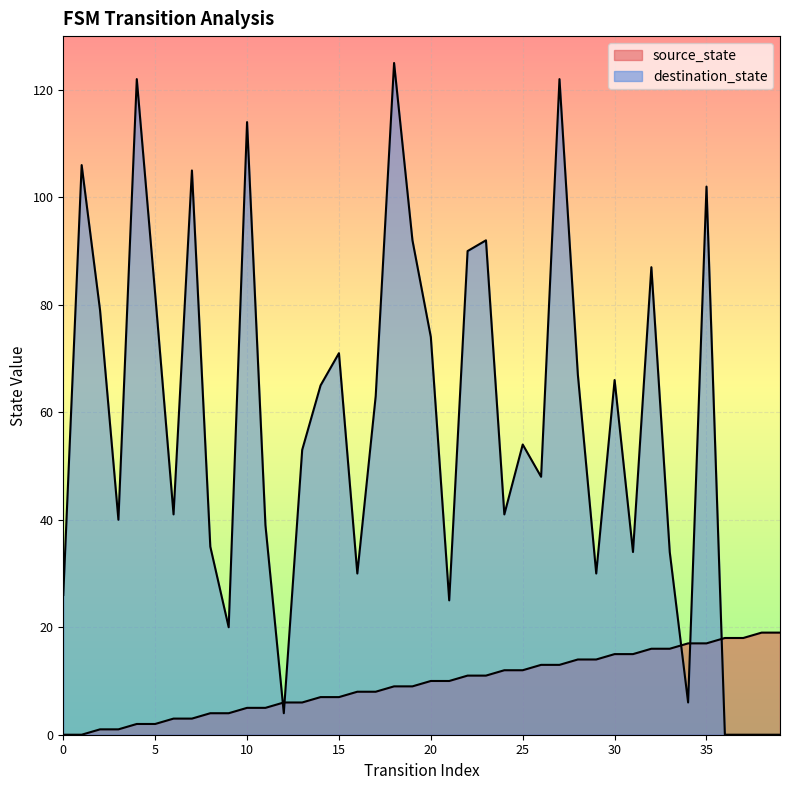

At which label does destination_state first exceed 54?

1